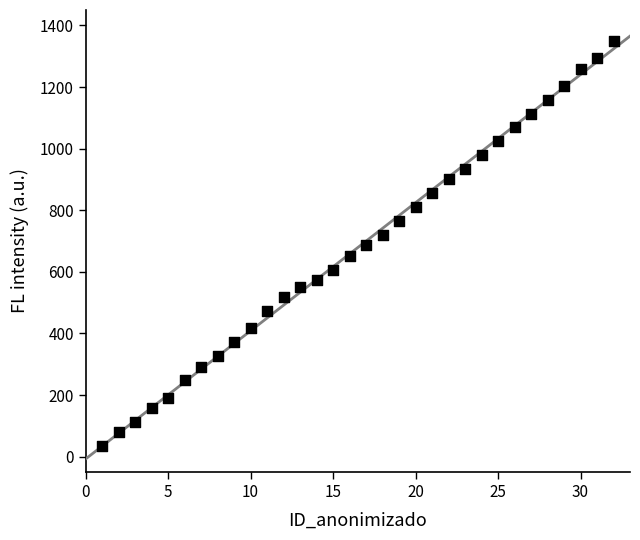

What is the range of X values (max minus min)?

31.0